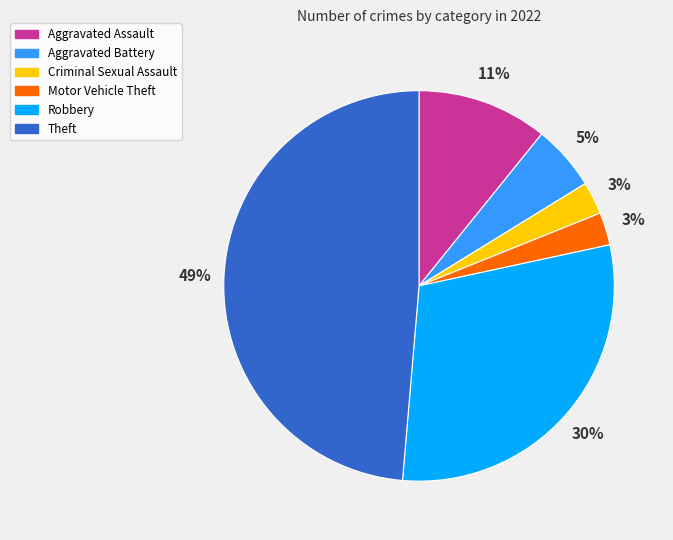

Which category has the biggest portion of the pie?

Theft